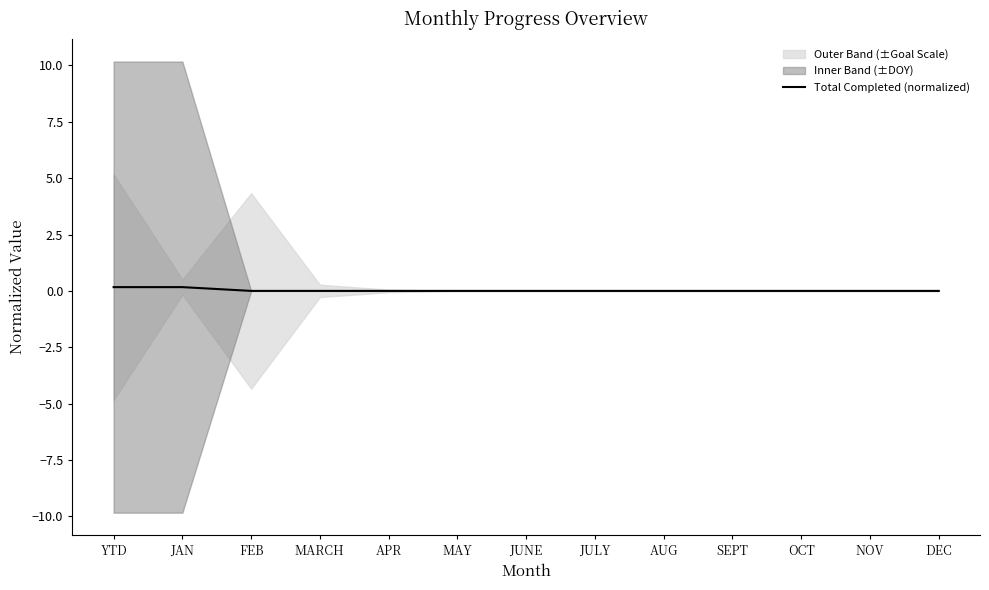

How many values are between 0 and 1?

13